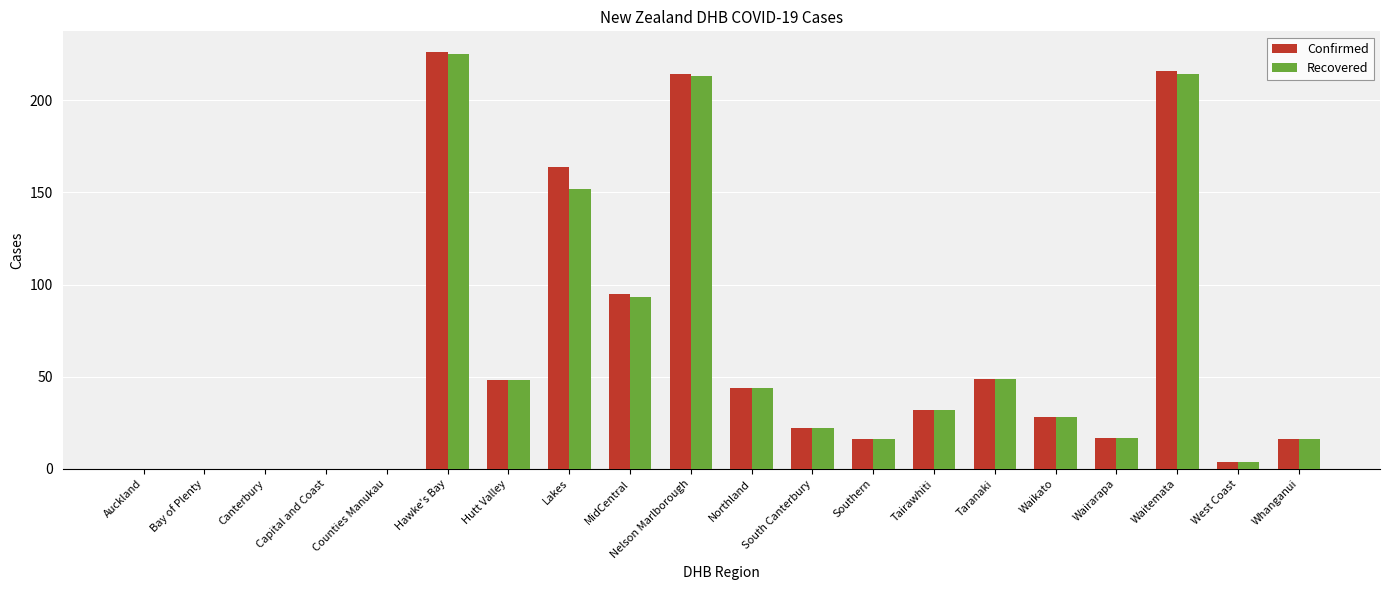

Is it true that Confirmed equals 0 at Auckland?

True